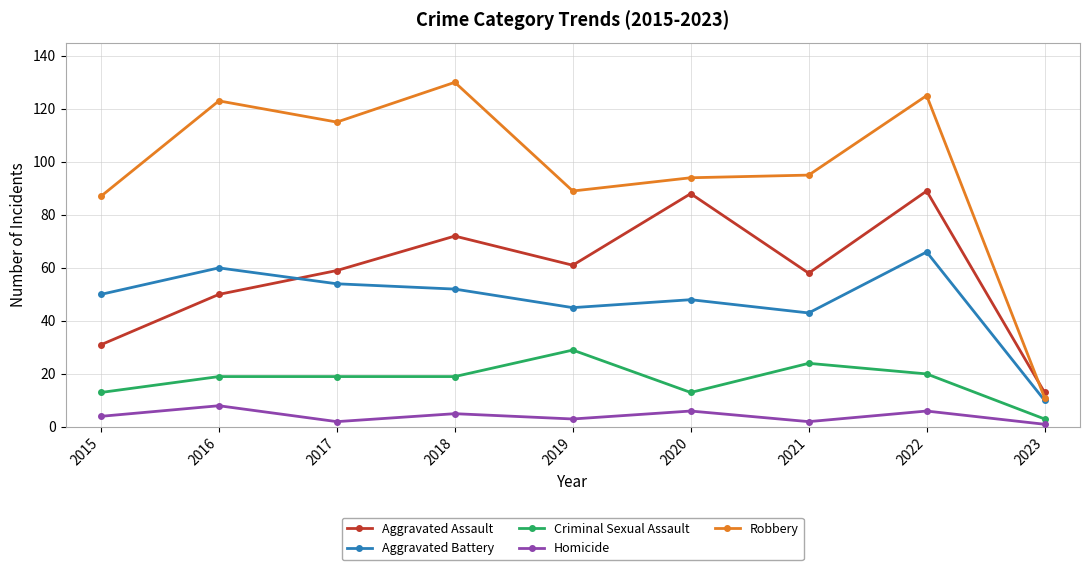

List the series in order of their peak value, lowest first.

Homicide, Criminal Sexual Assault, Aggravated Battery, Aggravated Assault, Robbery